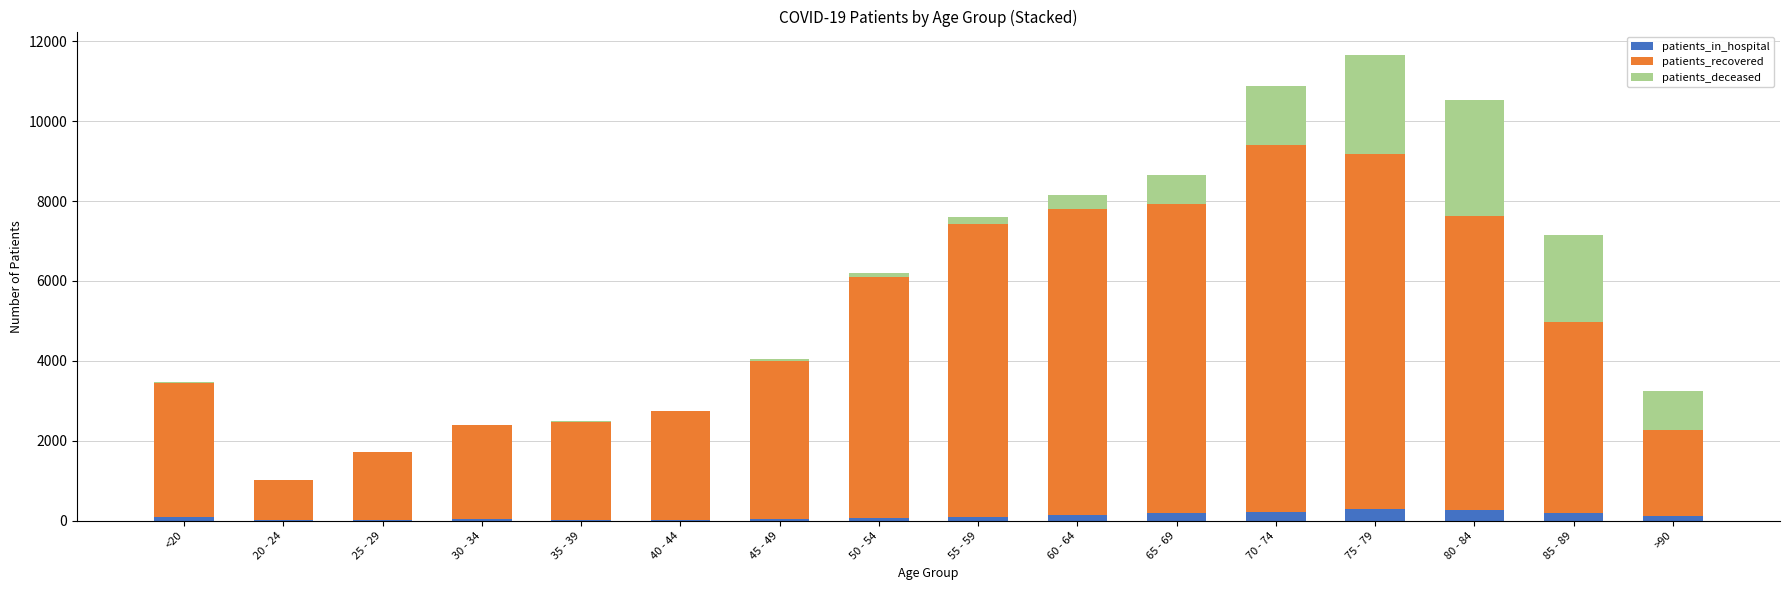

What are all the series names shown in the legend?

patients_in_hospital, patients_recovered, patients_deceased